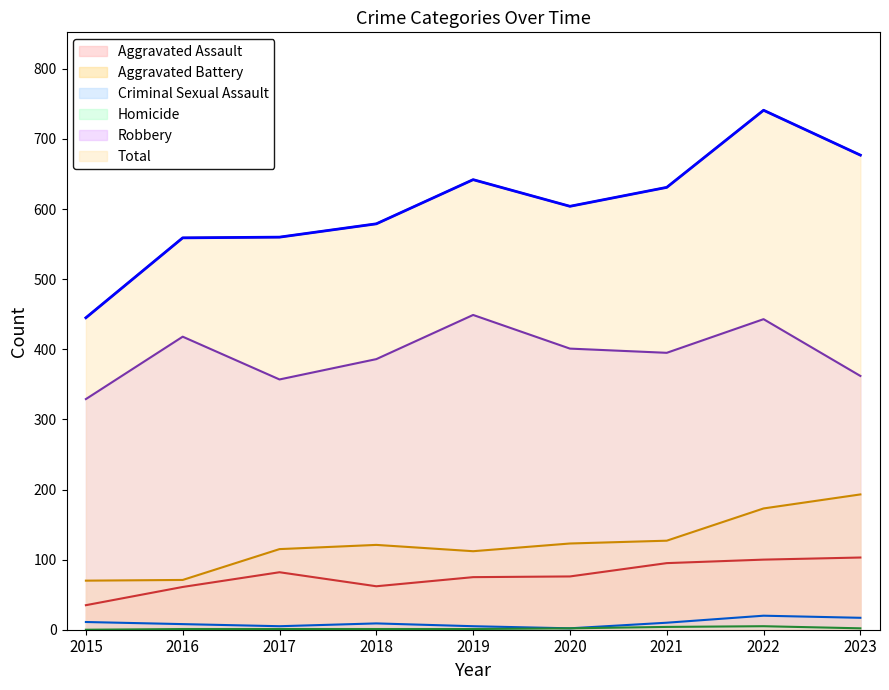

What is the value of the Aggravated Assault point at the 4th from the left?

62